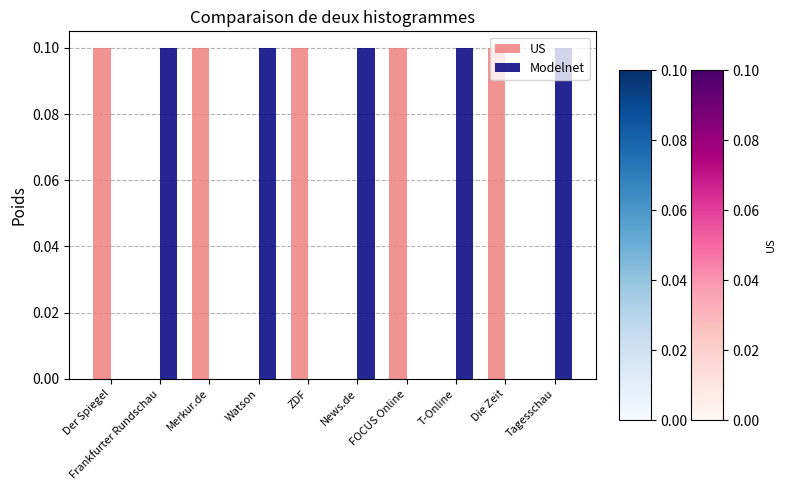

How many distinct data groups are displayed?

2